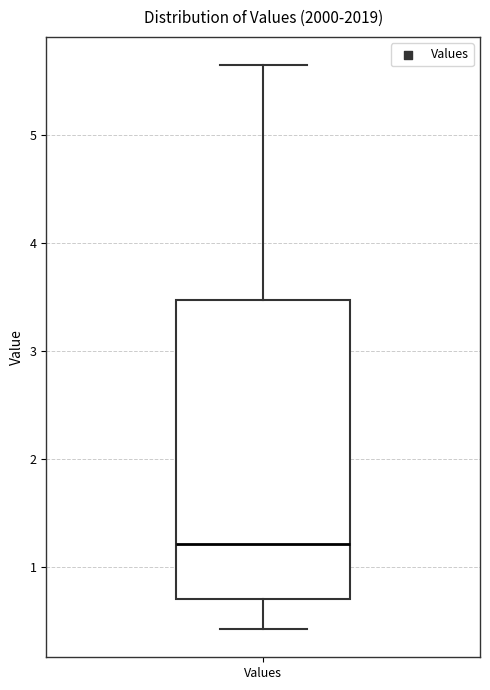

Transcribe this box plot: give where the median line is, the range the box spans, and where the two whiskers end, as read against the y-axis. The values are not printed on the chart, so give them approximately, as read against the axis.

median 1.2, box 0.7 to 3.5, whiskers 0.4 to 5.6